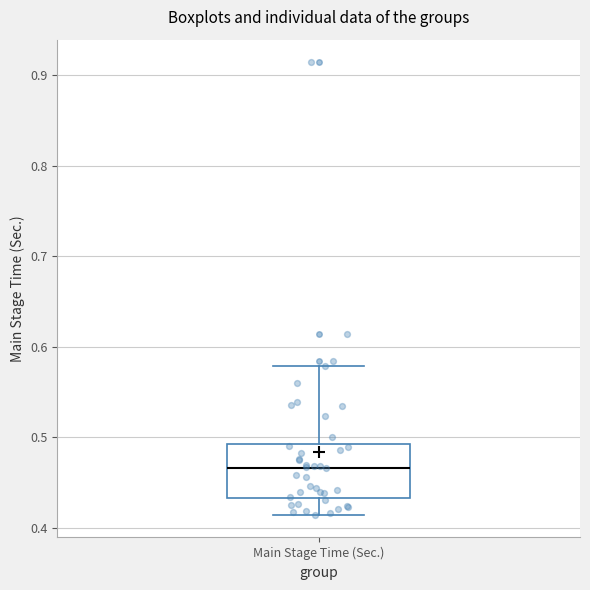

Read this box plot against the y-axis: the position of the median line, the range covered by the box, and the ends of both whiskers. The values are not printed on the chart, so give them approximately, as read against the axis.

median 0.47, box 0.43 to 0.49, whiskers 0.41 to 0.58